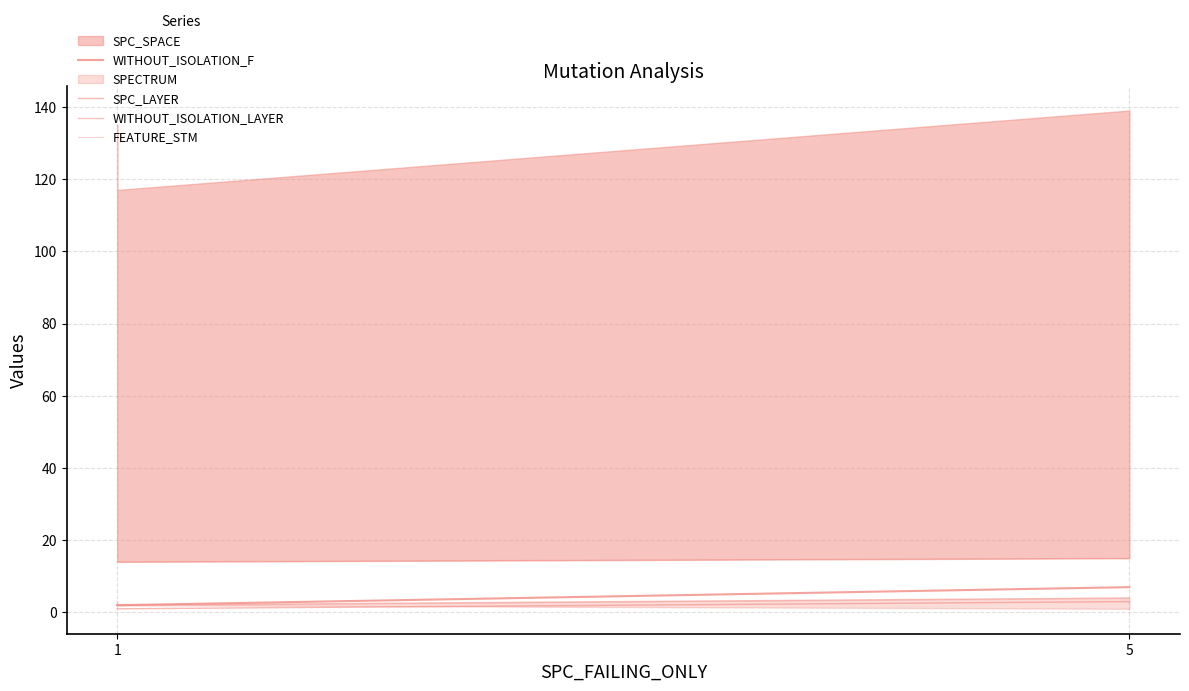

What is the label of the 1st point from the left?

1